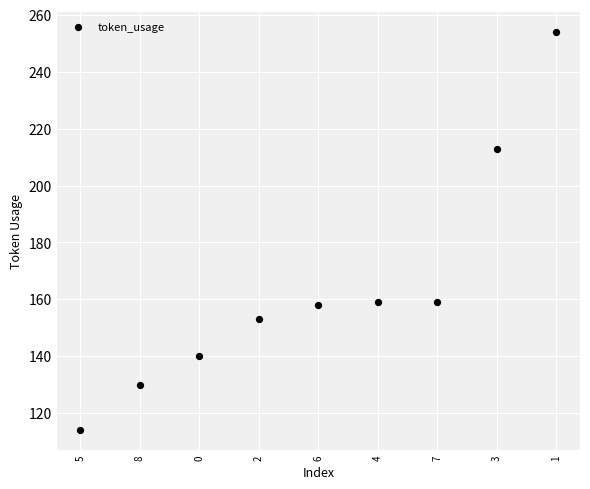

What is the range of Y values (max minus min)?

140